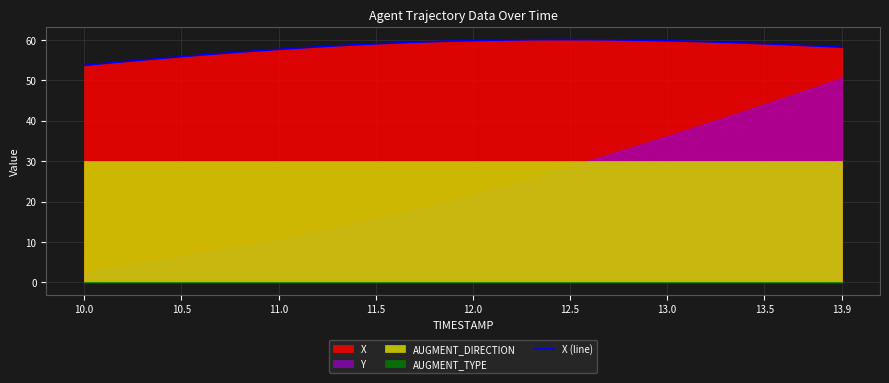

How many data points are above 58?

28